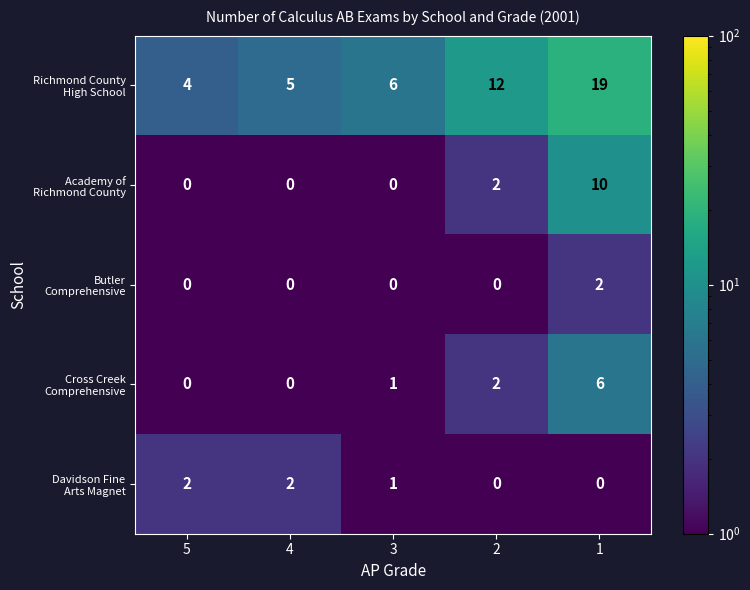

At how many categories does at least one series exceed 2?

5